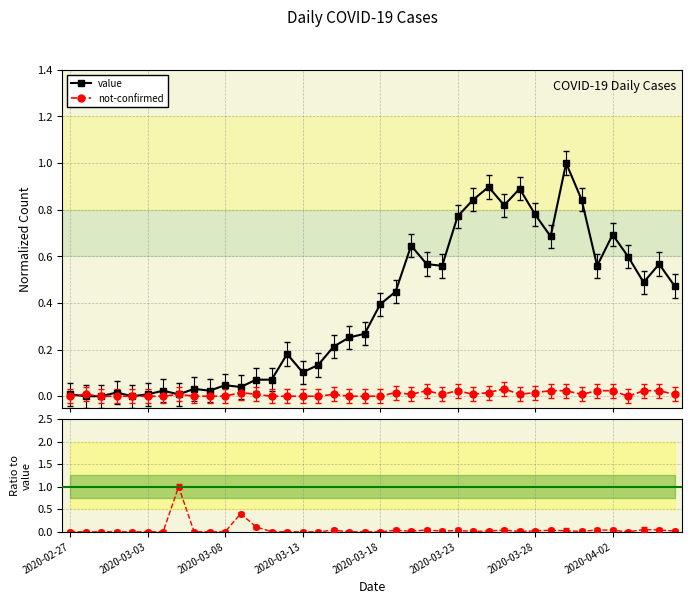

In not-confirmed / value, how many points are higher than both neighbors (excluding endpoints)?

10